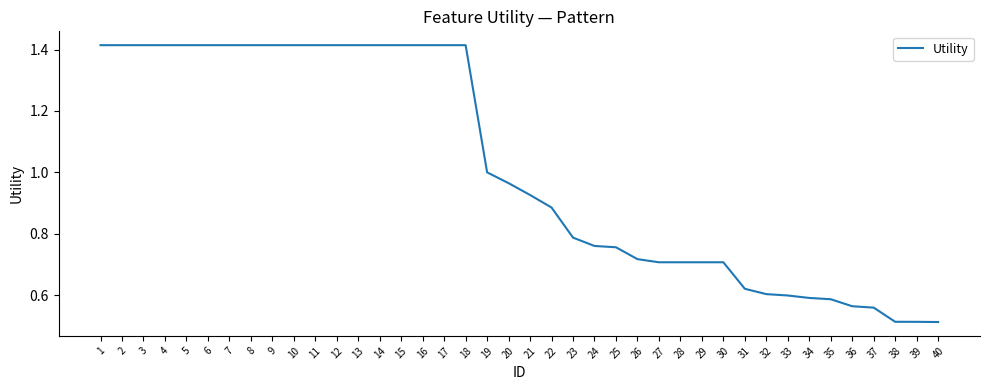

True or false: the data shows 1.0 at 34.

False